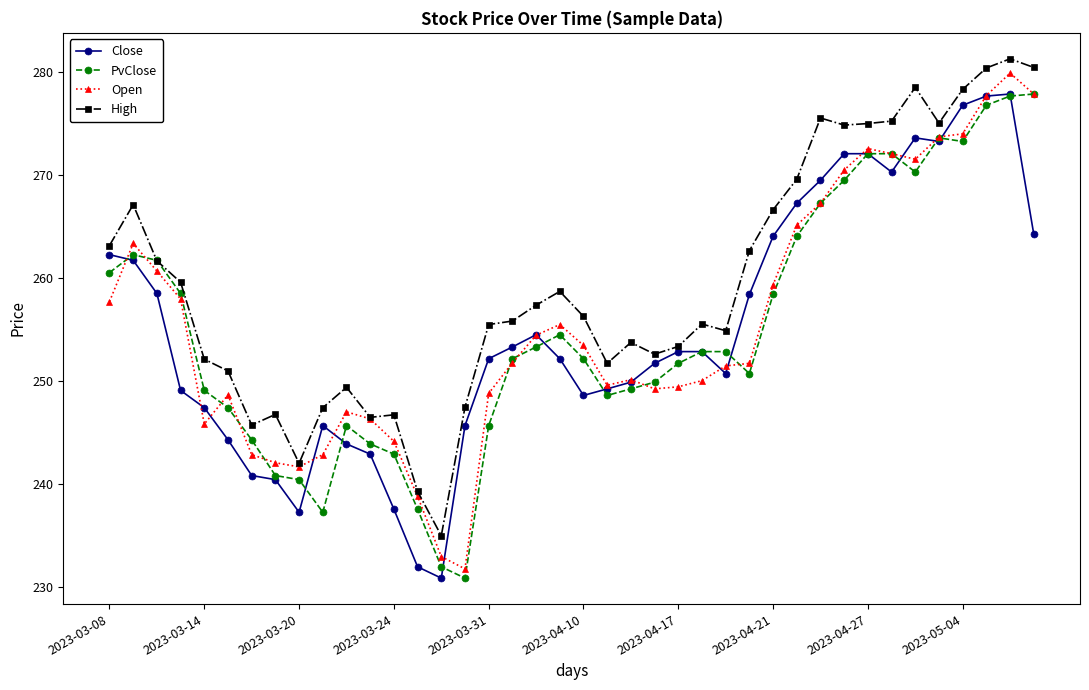

Which series has the largest total across all categories?

High